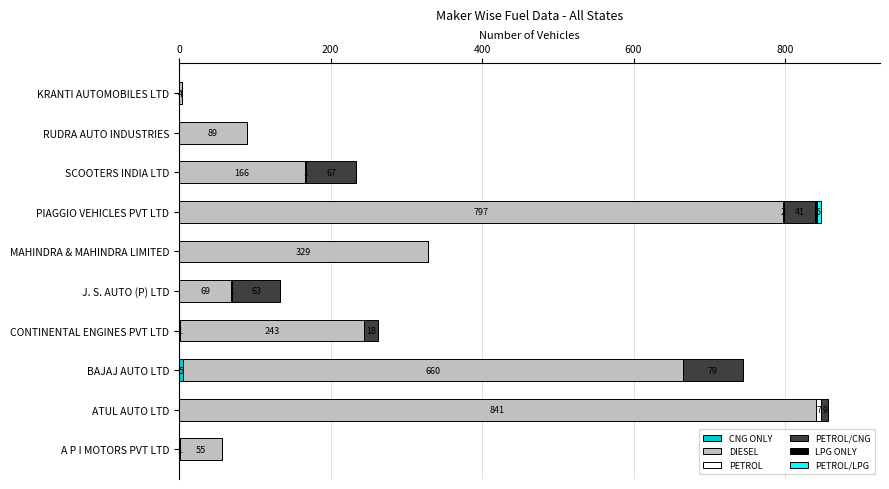

What is the total value across all series at MAHINDRA & MAHINDRA LIMITED?

329